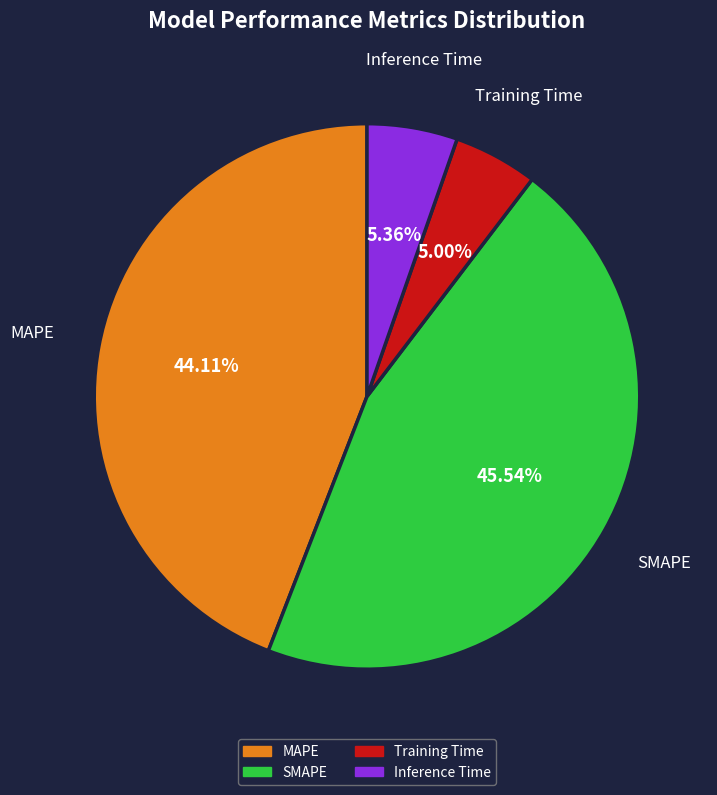

What is the largest slice in the pie chart?

SMAPE